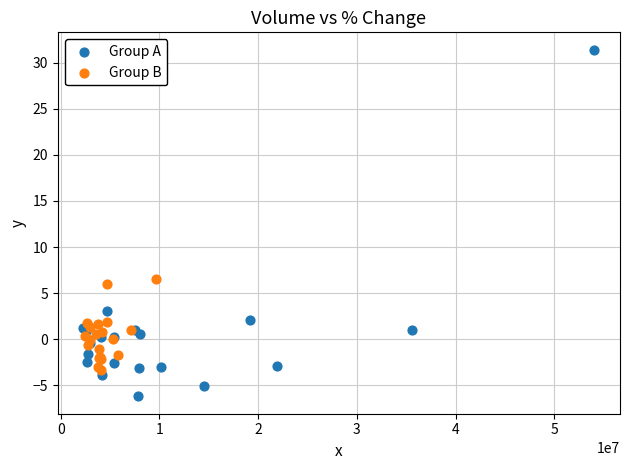

Which series has the largest Y range (max minus min)?

Group A